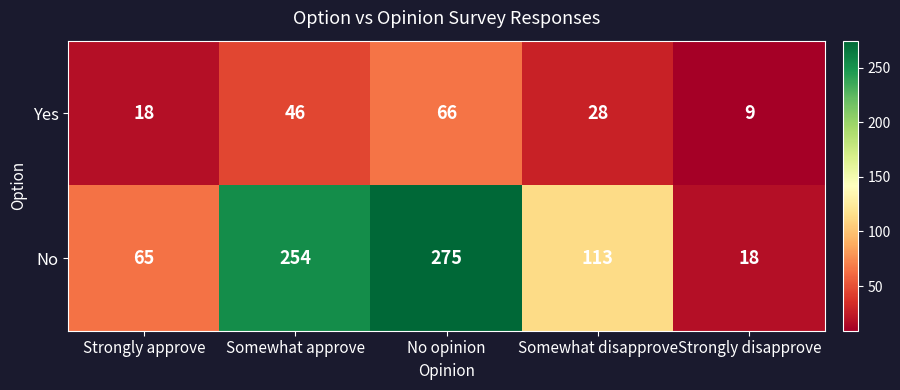

The No series shows 275 at No opinion. True or false?

True